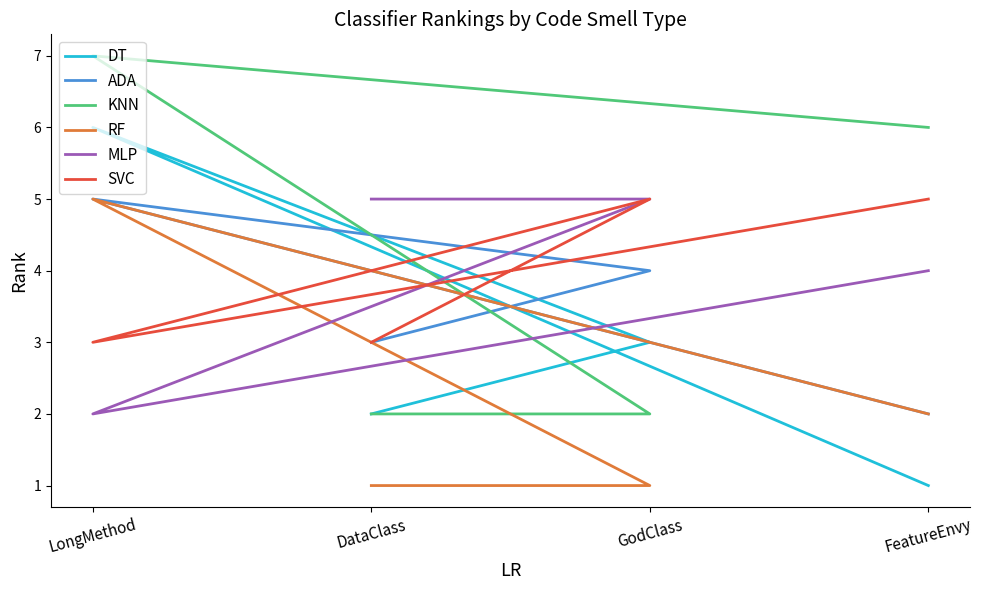

What is the spread (max minus min) of values at LongMethod?

5